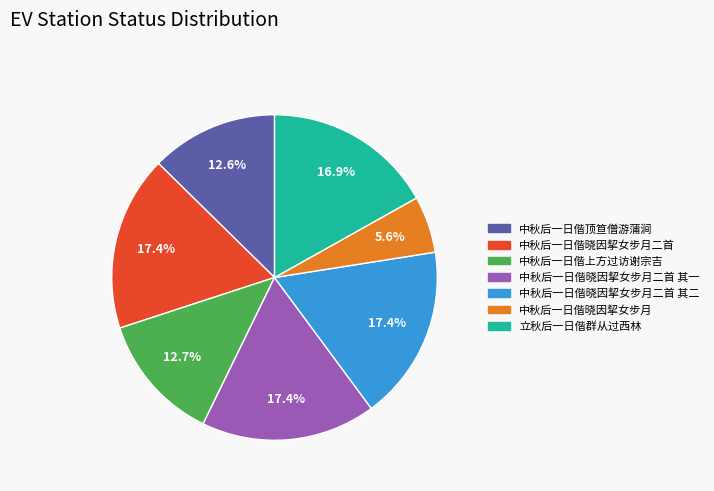

Is there a majority slice in this chart?

No